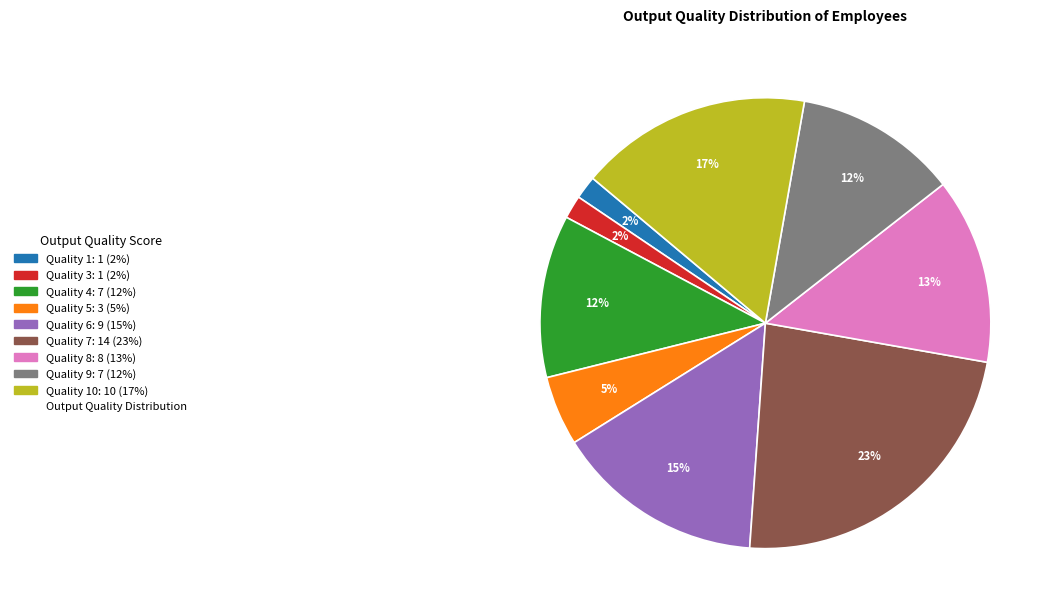

Does any single category account for the majority?

No